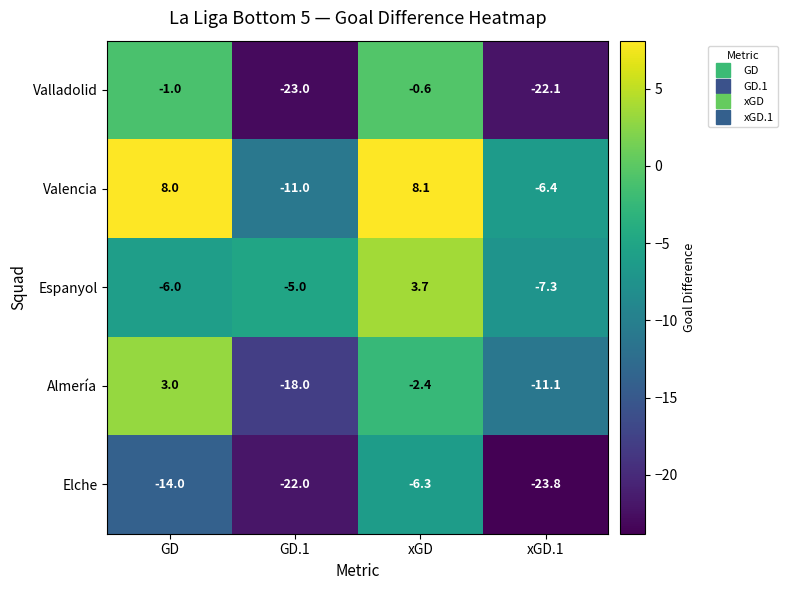

What is the difference between the Espanyol values at xGD.1 and GD.1?

2.3